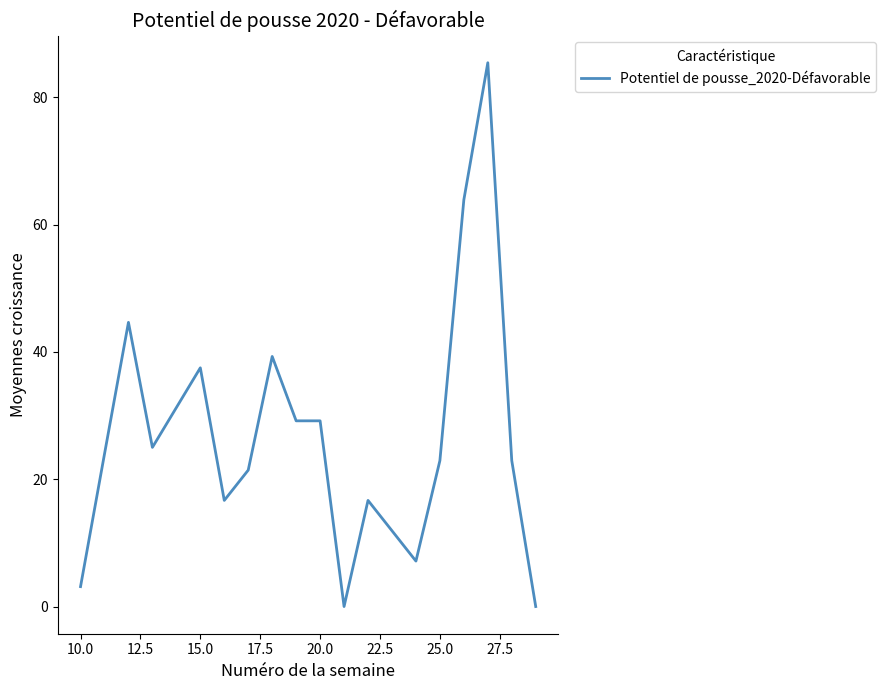

What is the greatest value displayed?

85.4